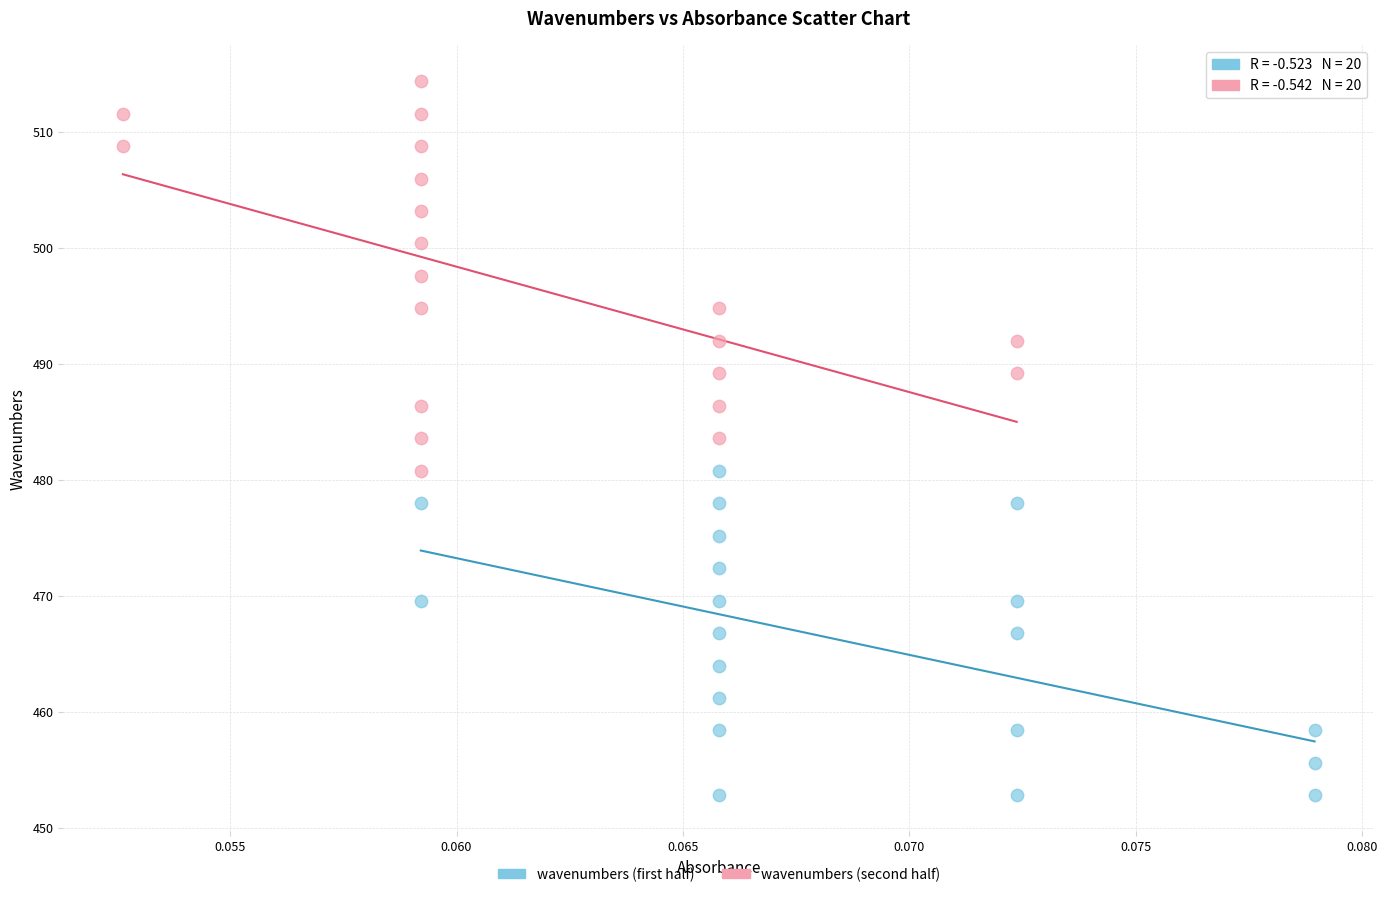

Which series contains the highest Y value?

wavenumbers (second half)